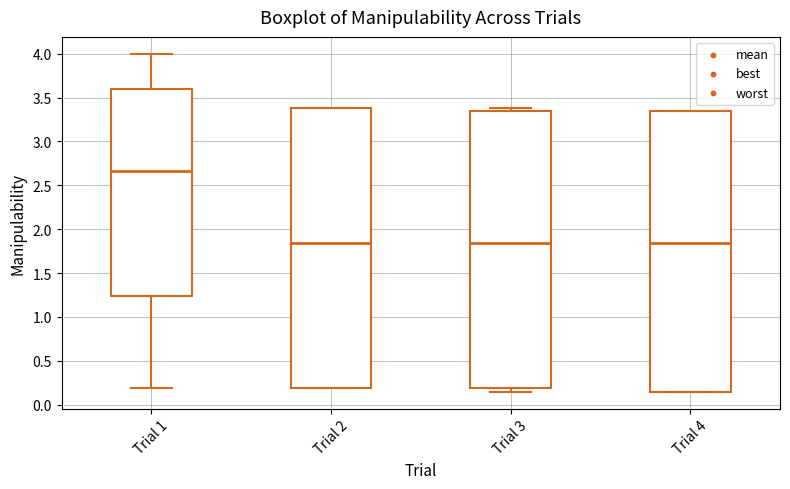

Where does the median line of the box for Trial 1 sit on the y-axis? The values are not printed on the chart, so give them approximately, as read against the axis.

2.65